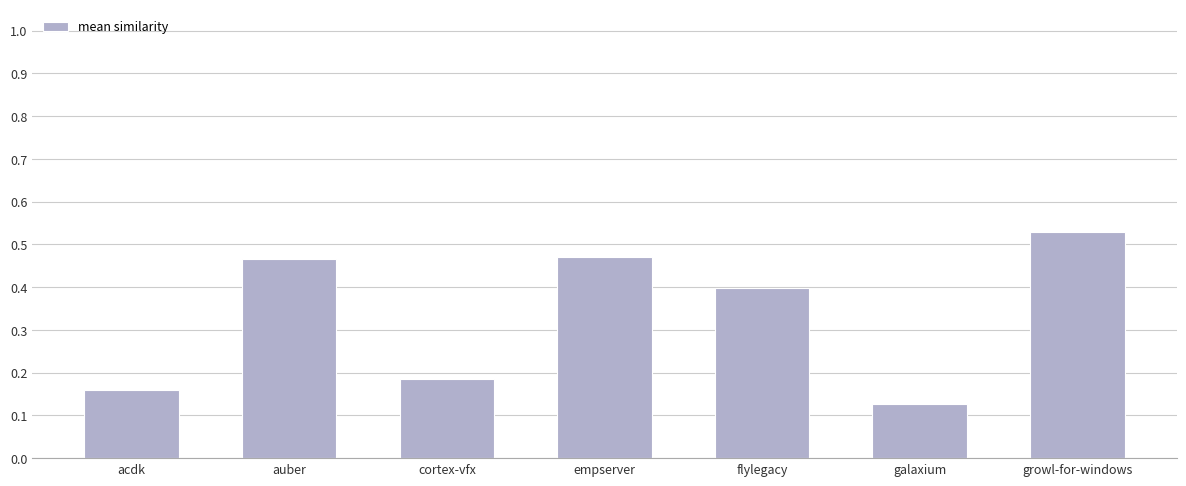

What position from the left is galaxium?

6